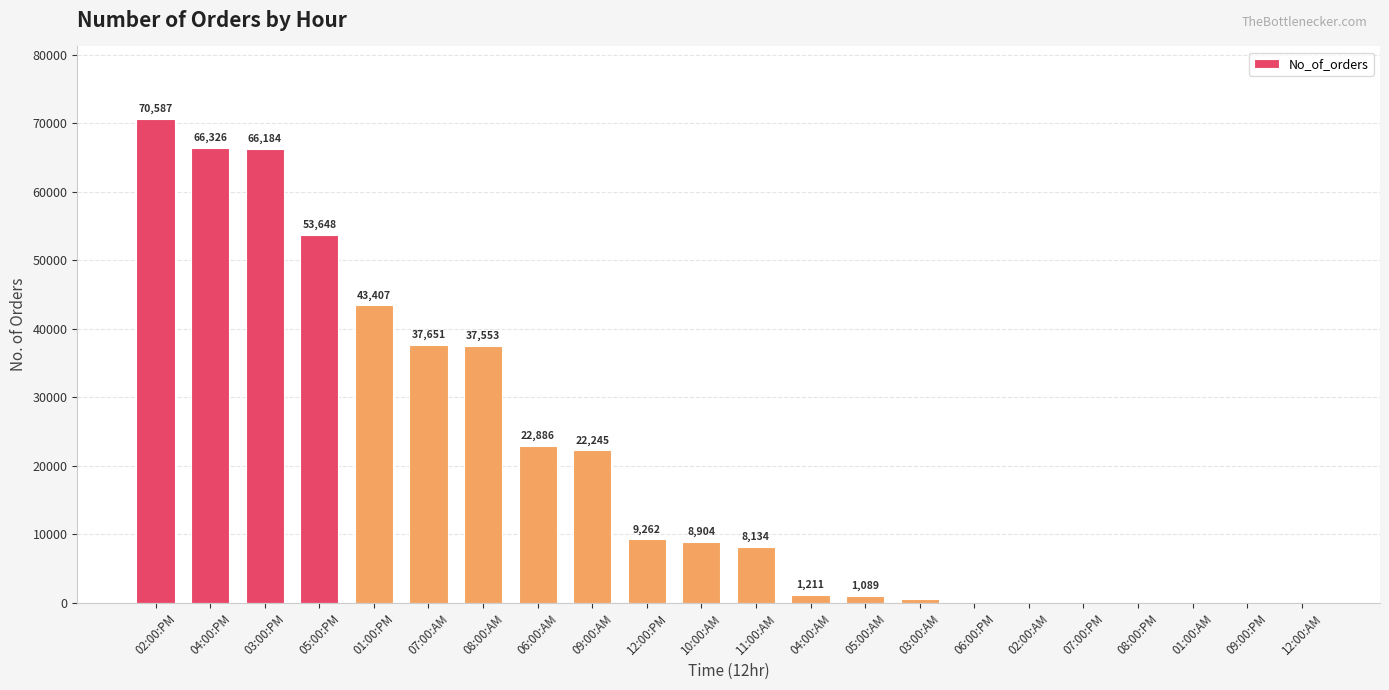

Are the bars grouped side by side (vs. stacked)?

No